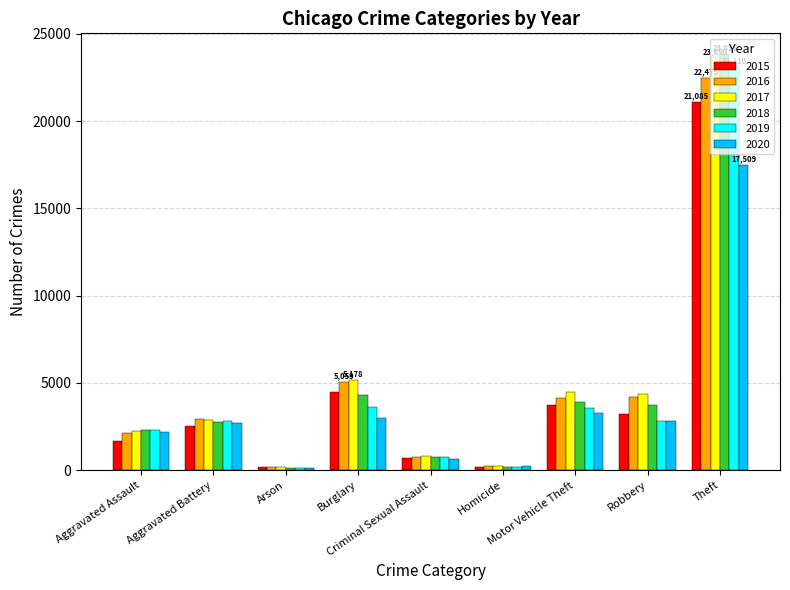

Which series has the largest range (max minus min)?

2018